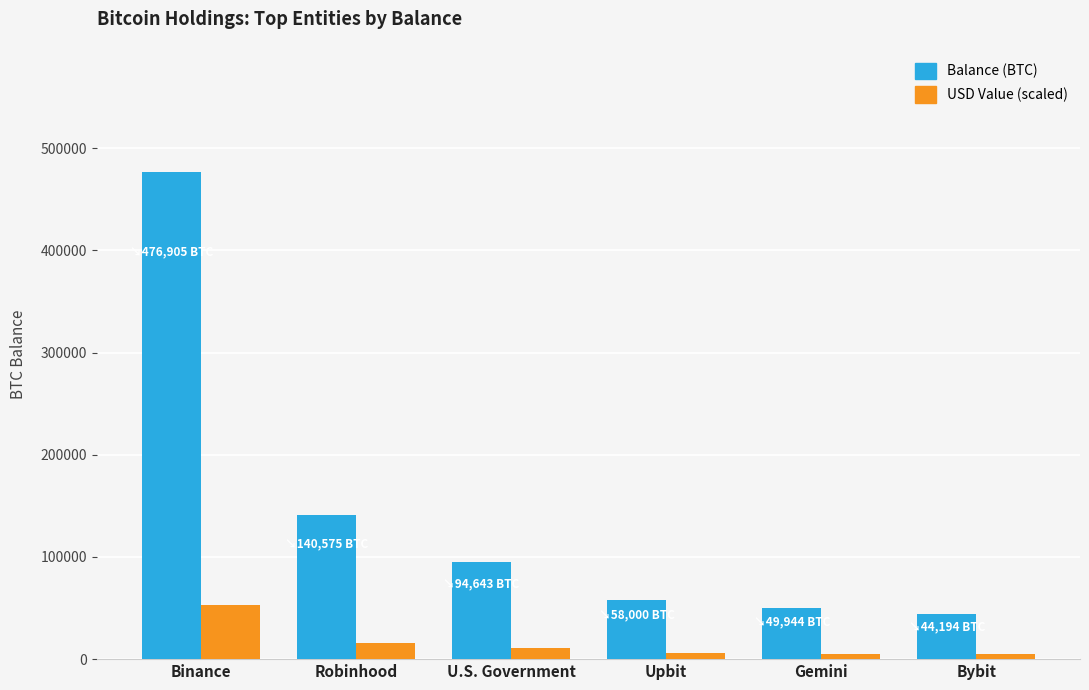

What is the difference between the highest and lowest values at Robinhood?

125050.2